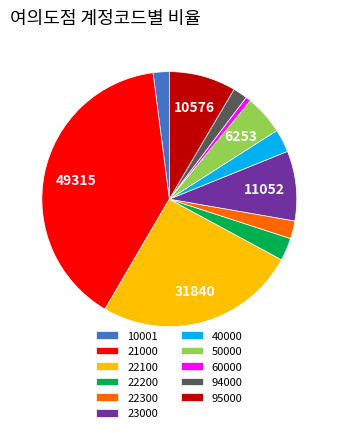

True or false: 95000 accounts for 8% of the total.

True